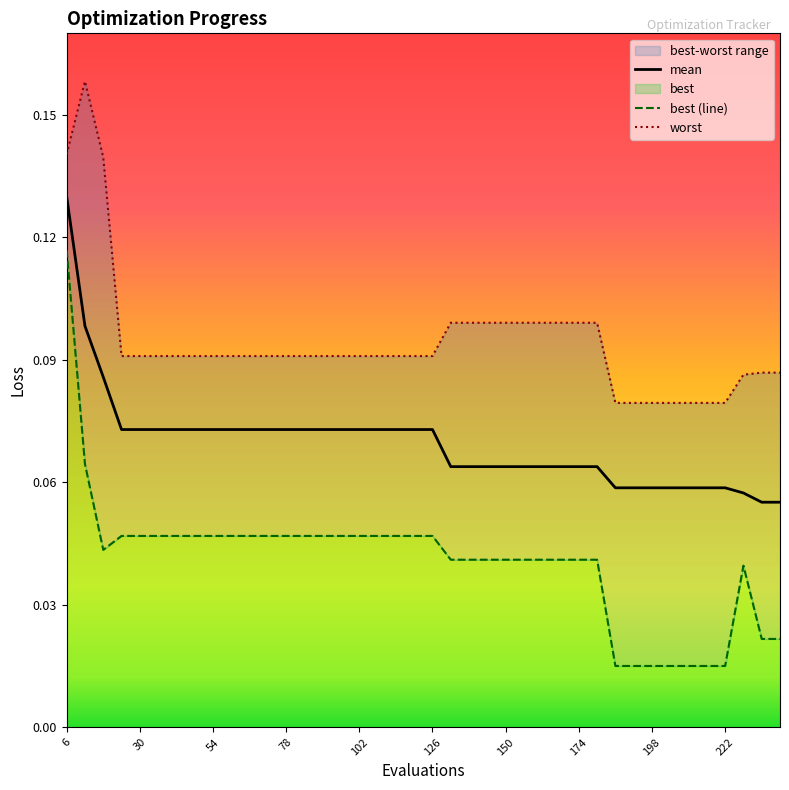

Reading left to right, what are all the values shown in this chart?

mean: 0.1	0.1	0.1	0.1	0.1	0.1	0.1	0.1	0.1	0.1	0.1	0.1	0.1	0.1	0.1	0.1	0.1	0.1	0.1	0.1	0.1	0.1	0.1	0.1	0.1	0.1	0.1	0.1	0.1	0.1	0.1	0.1	0.1	0.1	0.1	0.1	0.1	0.1	0.1	0.1
best (line): 0.1	0.1	0.0	0.0	0.0	0.0	0.0	0.0	0.0	0.0	0.0	0.0	0.0	0.0	0.0	0.0	0.0	0.0	0.0	0.0	0.0	0.0	0.0	0.0	0.0	0.0	0.0	0.0	0.0	0.0	0.0	0.0	0.0	0.0	0.0	0.0	0.0	0.0	0.0	0.0
worst: 0.1	0.2	0.1	0.1	0.1	0.1	0.1	0.1	0.1	0.1	0.1	0.1	0.1	0.1	0.1	0.1	0.1	0.1	0.1	0.1	0.1	0.1	0.1	0.1	0.1	0.1	0.1	0.1	0.1	0.1	0.1	0.1	0.1	0.1	0.1	0.1	0.1	0.1	0.1	0.1